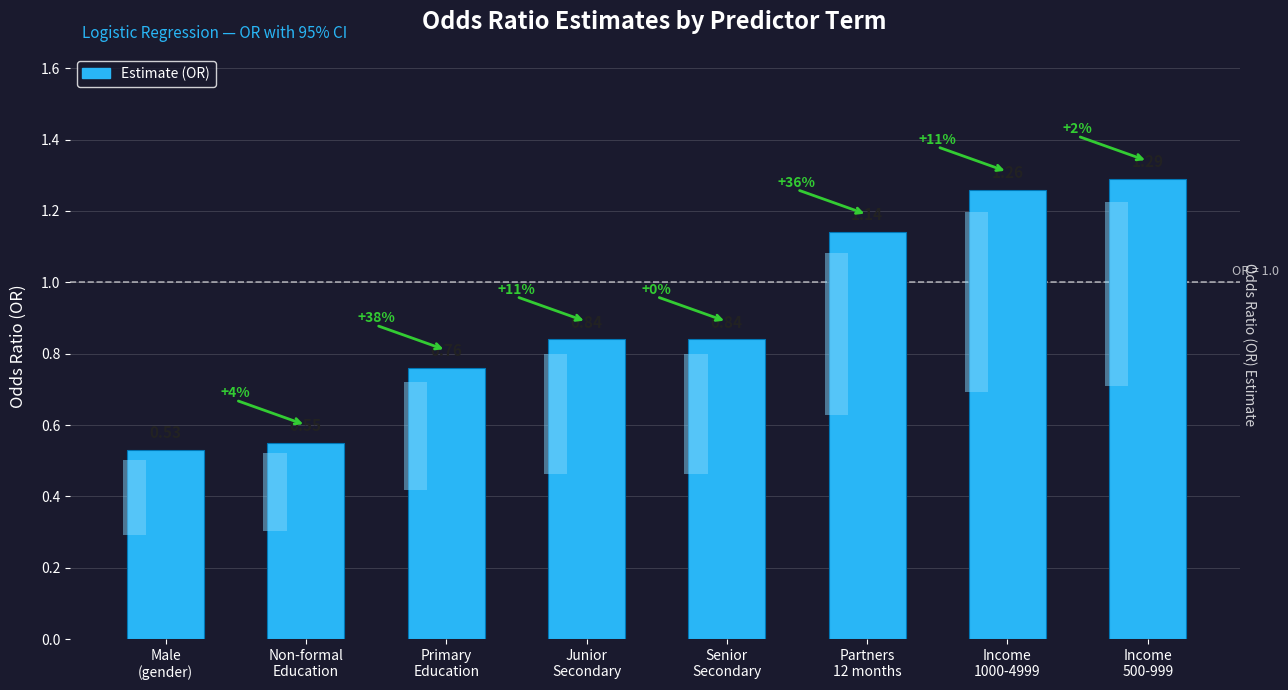

The chart shows a value of 1.1 at Partners
12 months. True or false?

True